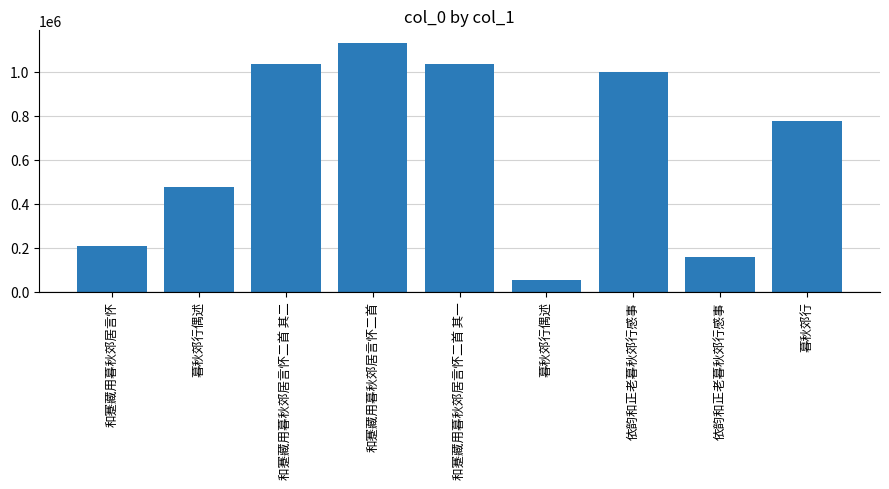

The value at 和蹇藏用暮秋郊居言怀二首 其一 is 1035565. True or false?

True